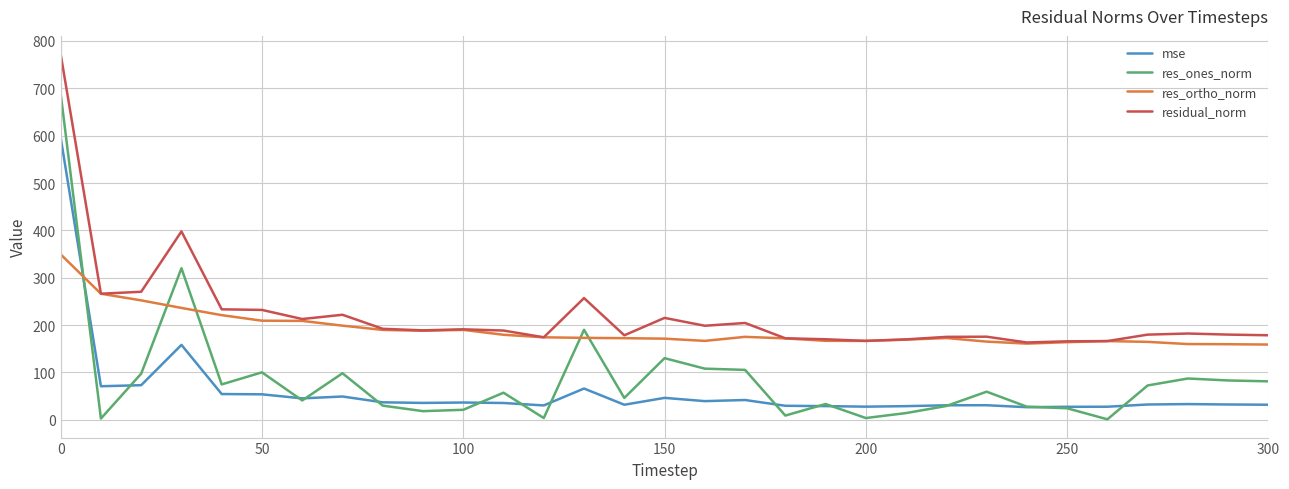

What is the highest value of the res_ones_norm series?

688.6